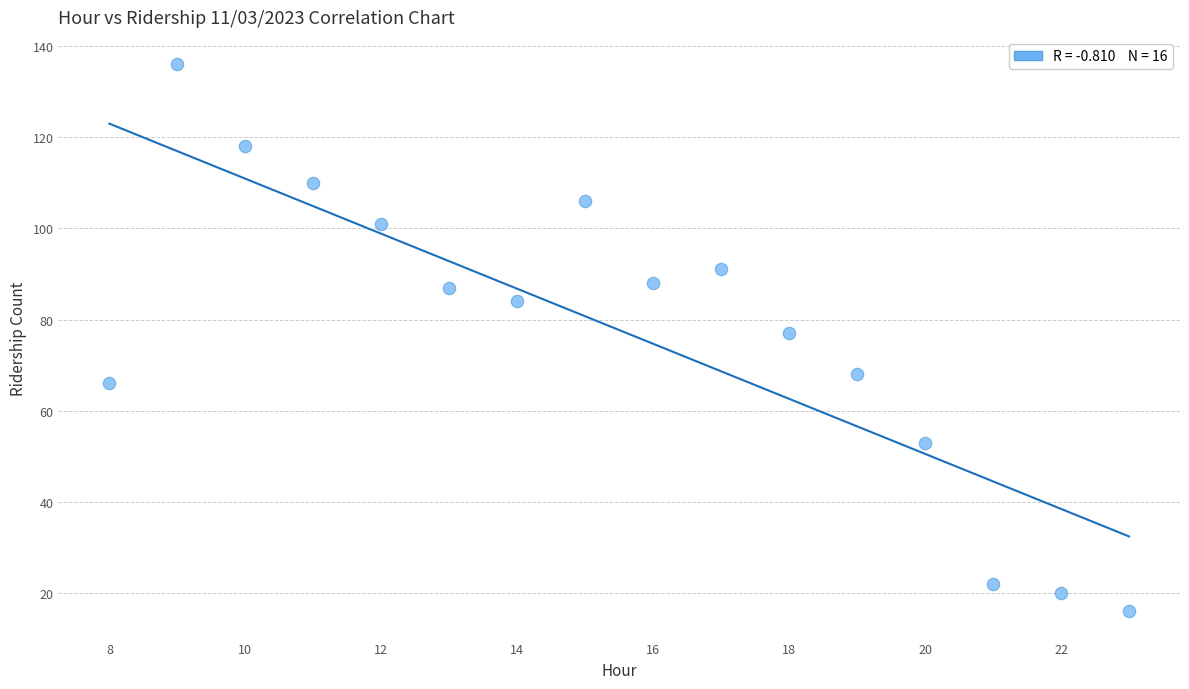

What is the range of Y values (max minus min)?

120